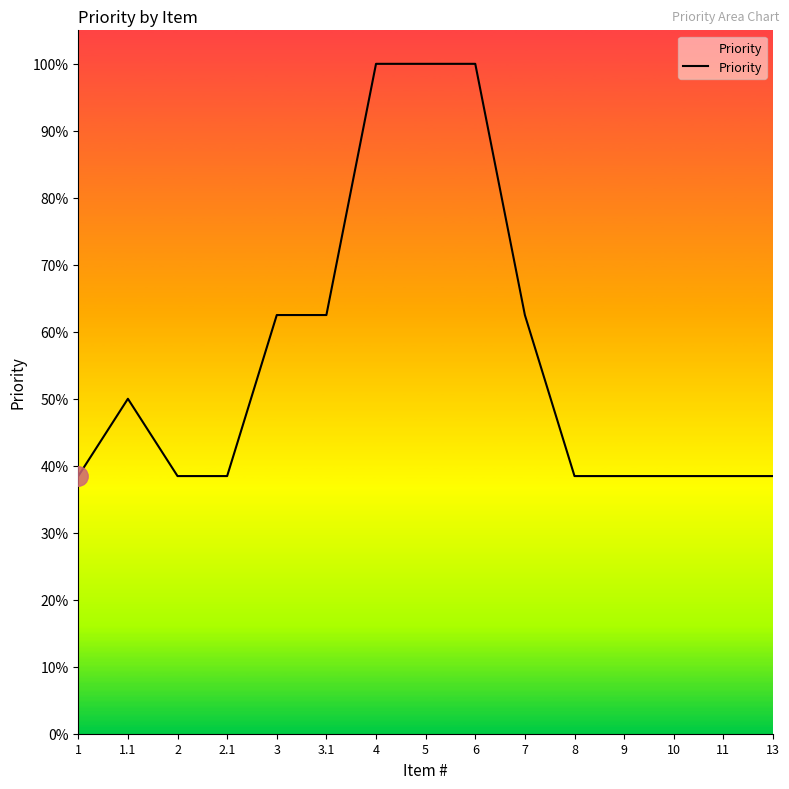

Does the chart have visible grid lines?

No